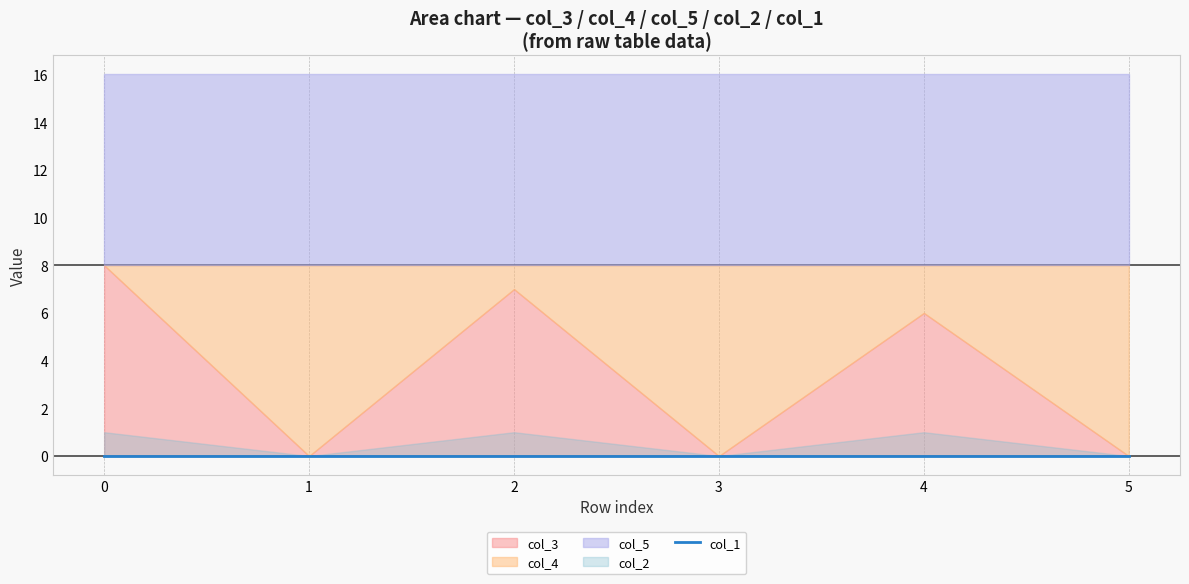

How many values in the col_2 series are below 1?

3